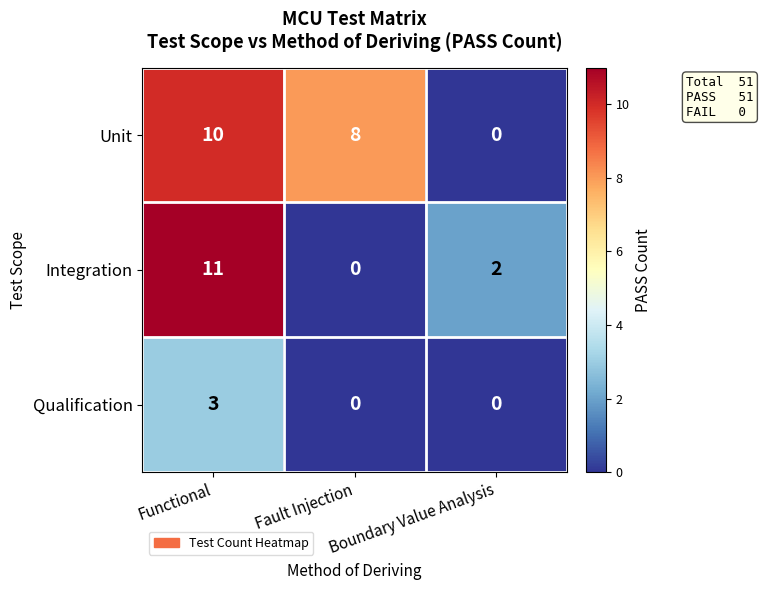

Which series changed the most between Fault Injection and Boundary Value Analysis?

Unit